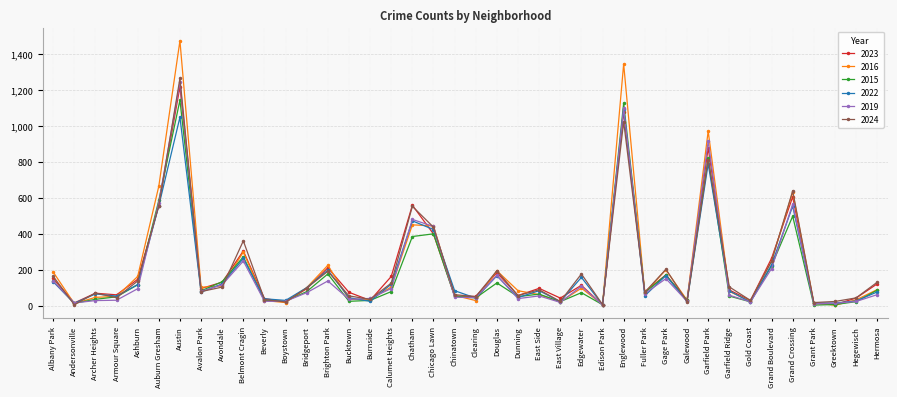

What position from the left is Belmont Cragin?

10